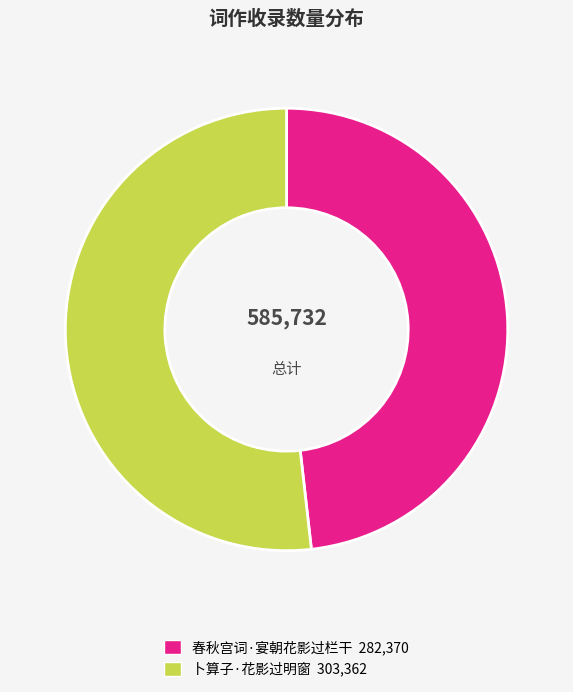

Count the number of slices in the pie.

2